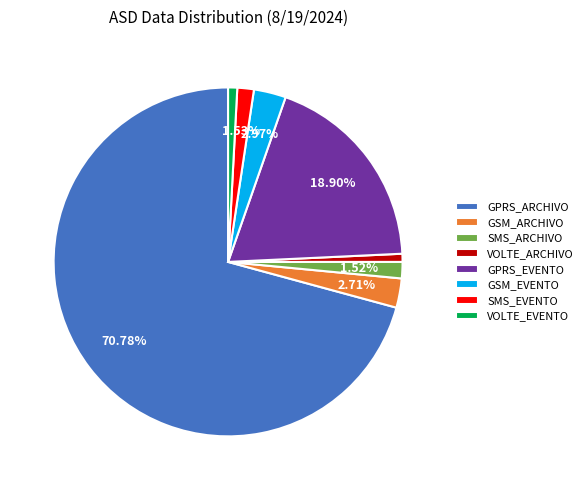

Which slice is the largest?

GPRS_ARCHIVO